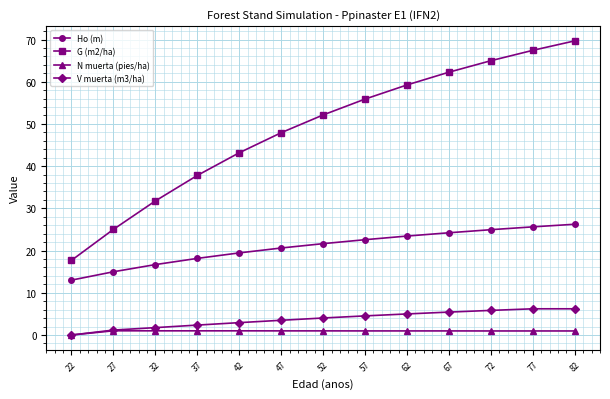

Rank the series at 62 from lowest to highest value.

N muerta (pies/ha), V muerta (m3/ha), Ho (m), G (m2/ha)